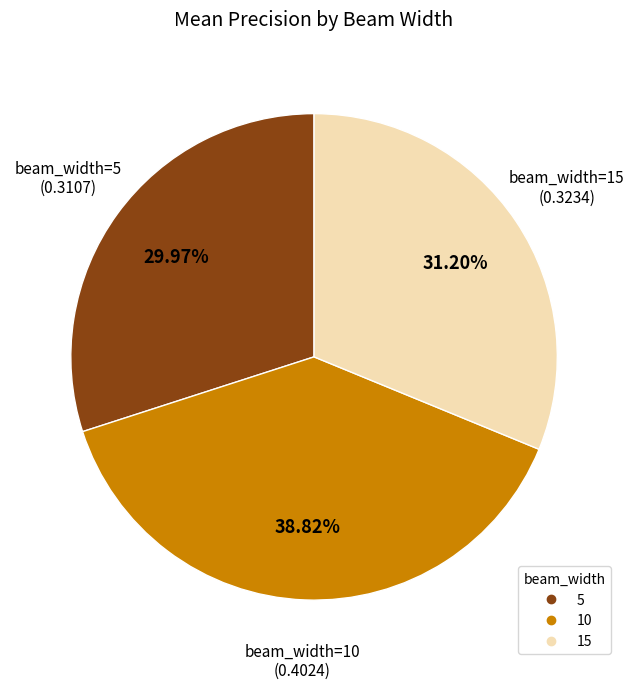

To the nearest percent, what is the combined percentage of 15 and 10?

70%